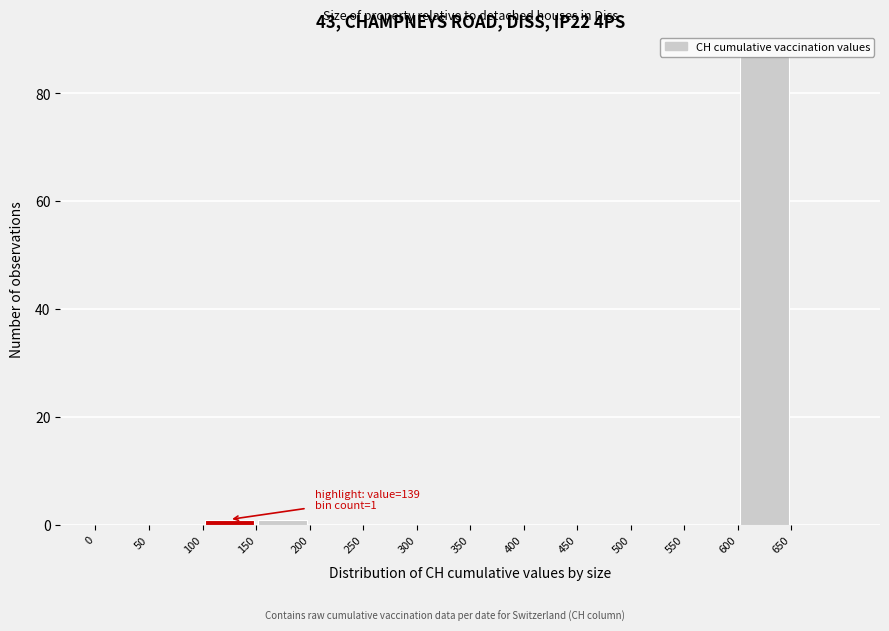

Over which range of the x-axis is the bar tallest?

600 to 650